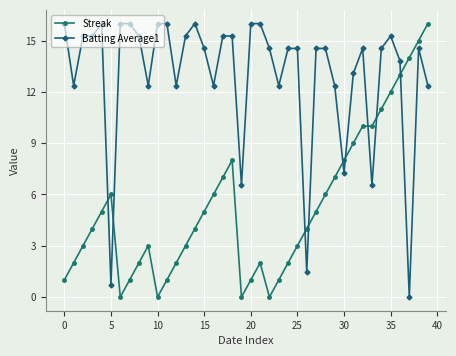

True or false: Batting Average1 and Streak intersect in this chart.

True